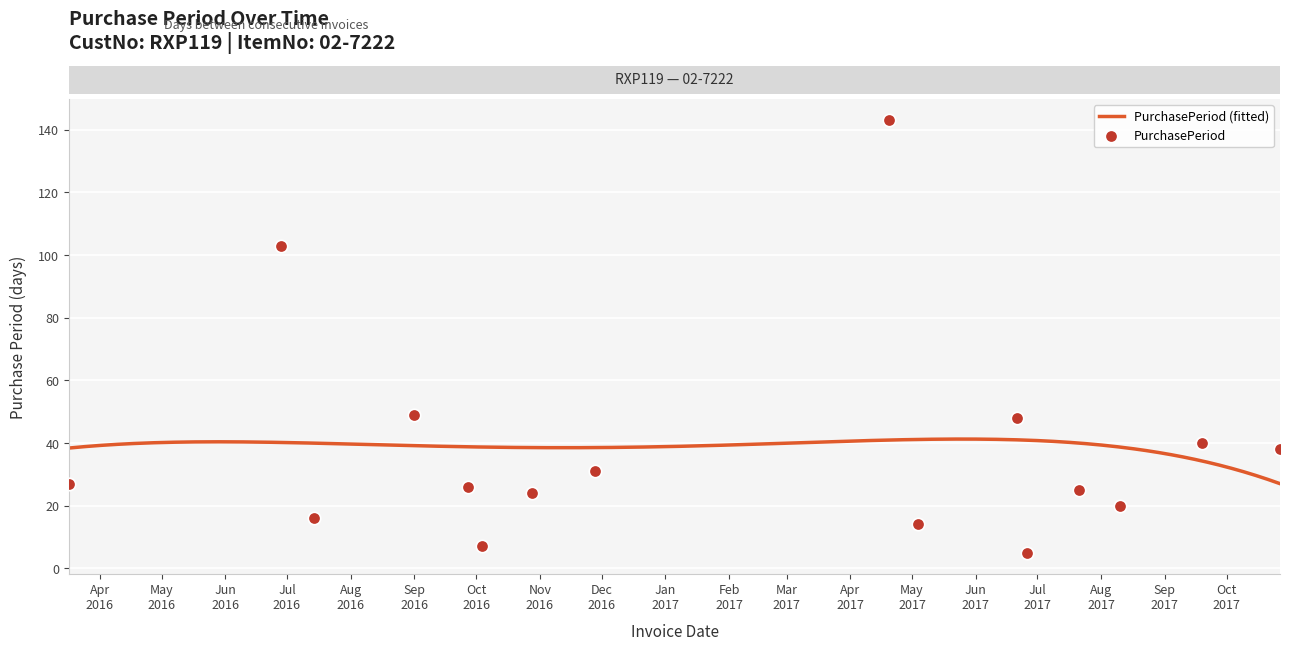

Between 2017-06-21 and 2017-06-26, which is larger?

2017-06-21